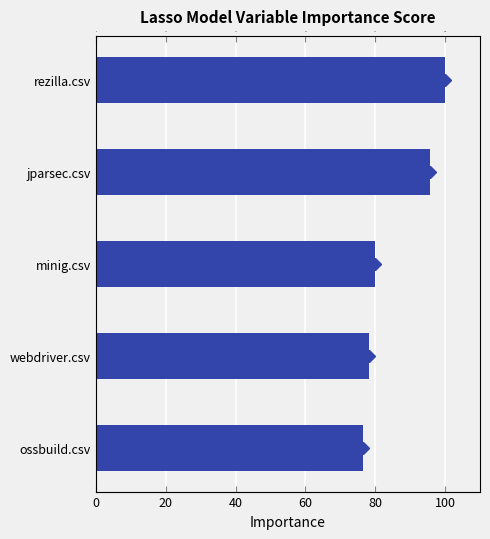

What is the difference between the maximum and second lowest values?

21.7